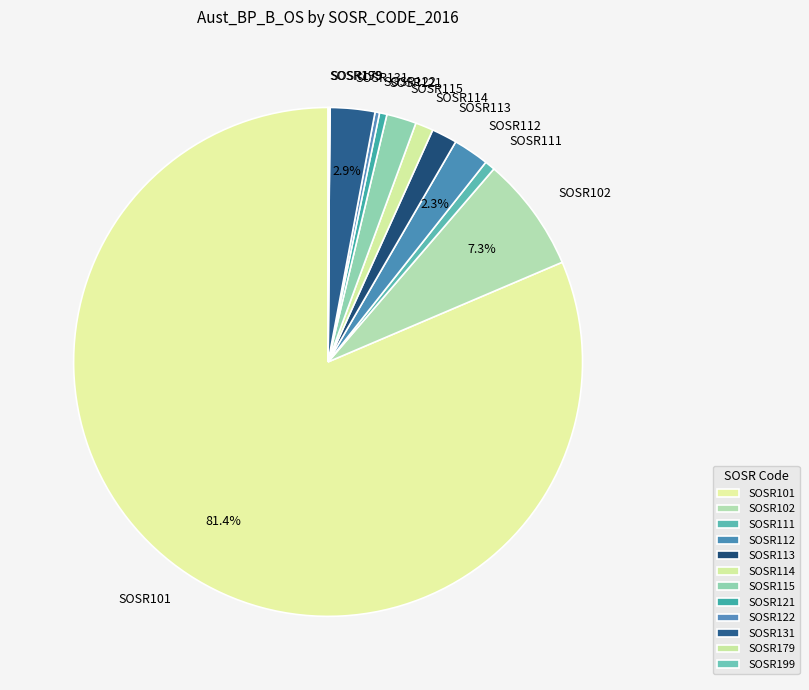

To the nearest percent, what is the average slice percentage?

8%